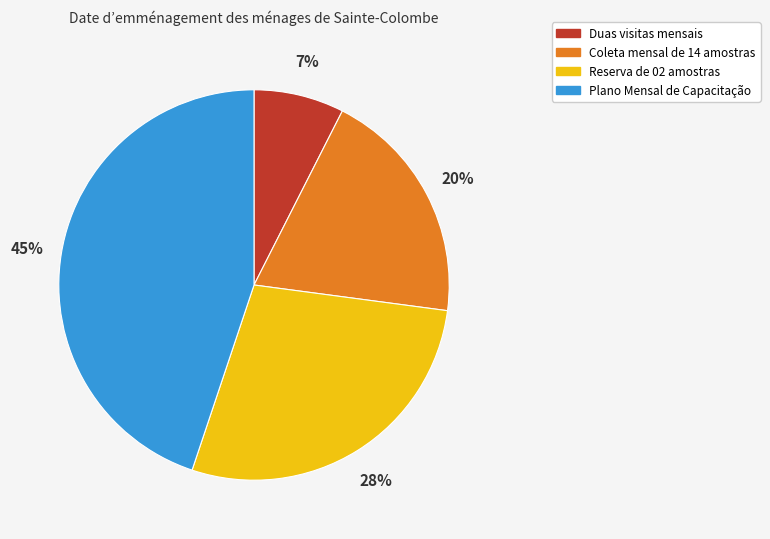

Which category has the biggest portion of the pie?

Plano Mensal de Capacitação